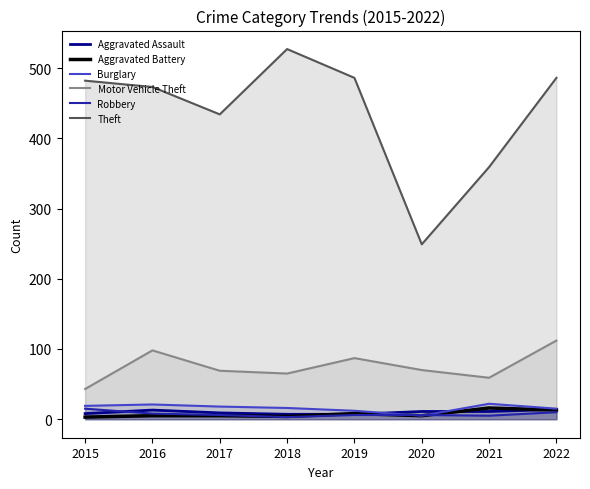

At how many categories does at least one series exceed 28?

8